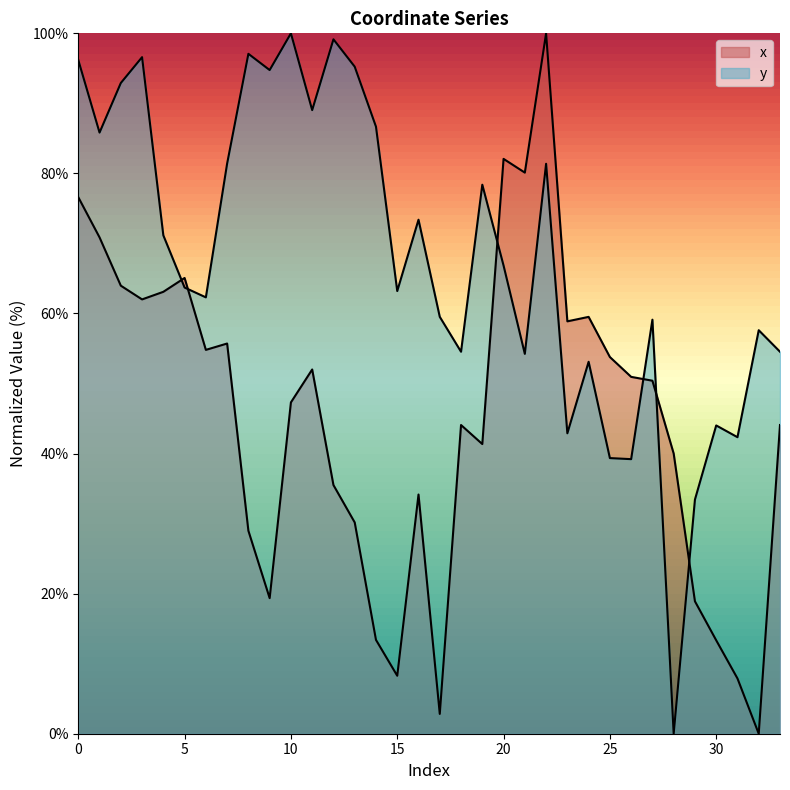

Reading left to right, list all the values displayed in this chart.

x: 0=76.6	1=70.9	2=64.0	3=62.0	4=63.1	5=65.1	6=54.8	7=55.7	8=29.0	9=19.4	10=47.3	11=52.0	12=35.5	13=30.2	14=13.4	15=8.3	16=34.2	17=2.8	18=44.1	19=41.4	20=82.1	21=80.1	22=100.0	23=58.9	24=59.5	25=53.8	26=51.0	27=50.4	28=40.0	29=18.9	30=13.3	31=7.9	32=0.0	33=44.1
y: 0=96.2	1=85.8	2=92.9	3=96.6	4=71.2	5=63.7	6=62.3	7=81.4	8=97.1	9=94.8	10=100.0	11=89.0	12=99.1	13=95.2	14=86.7	15=63.2	16=73.4	17=59.5	18=54.5	19=78.4	20=66.8	21=54.2	22=81.4	23=42.9	24=53.1	25=39.4	26=39.2	27=59.1	28=0.0	29=33.4	30=44.0	31=42.3	32=57.6	33=54.5